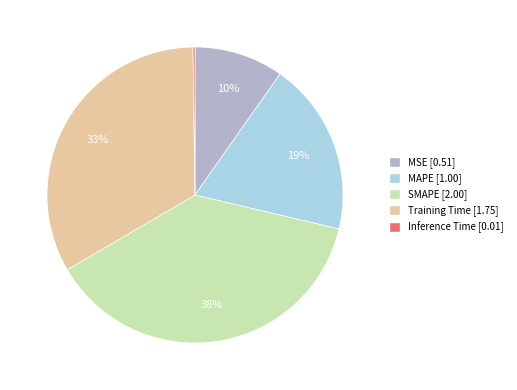

Which slice is the largest?

SMAPE